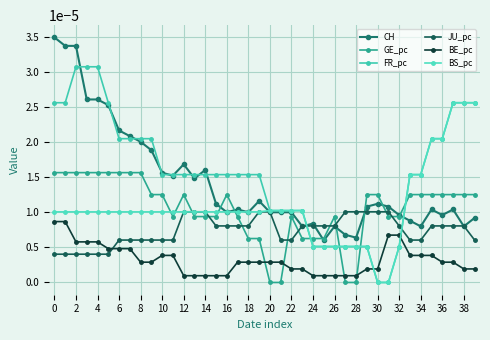

What is the label of the 25th point from the left?

24